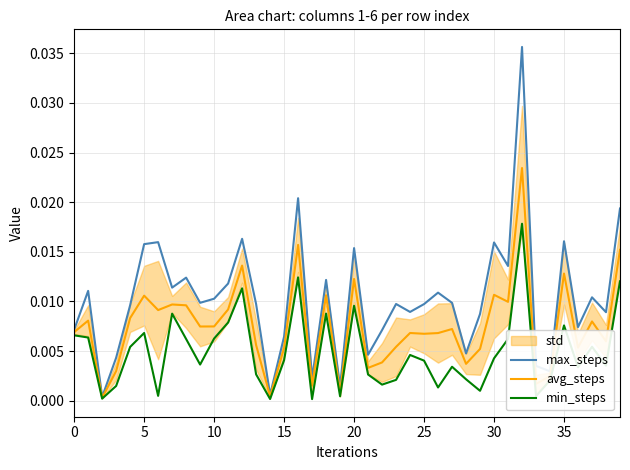

True or false: min_steps has a value of 0.0 at 34.

False